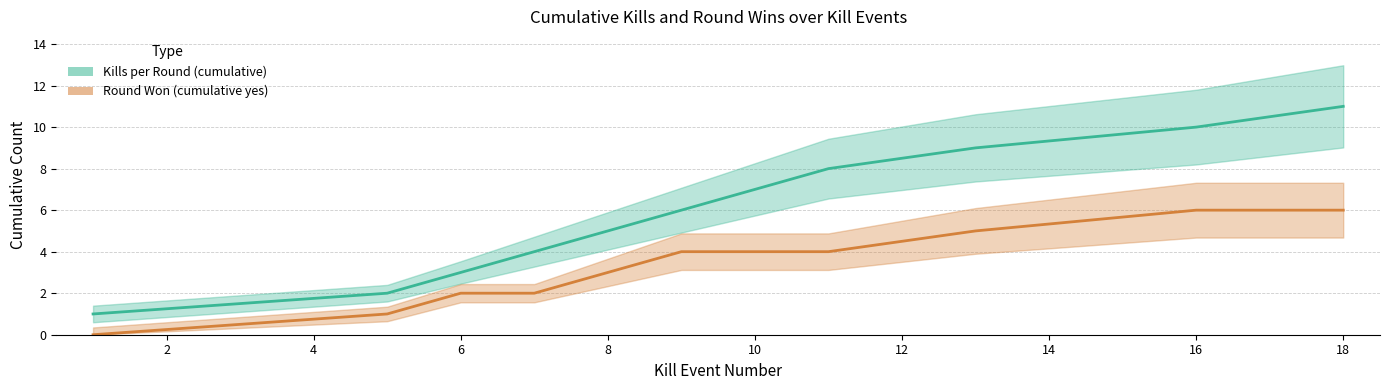

What is the difference between the maximum and minimum values in the Kills per Round (cumulative) series?

10